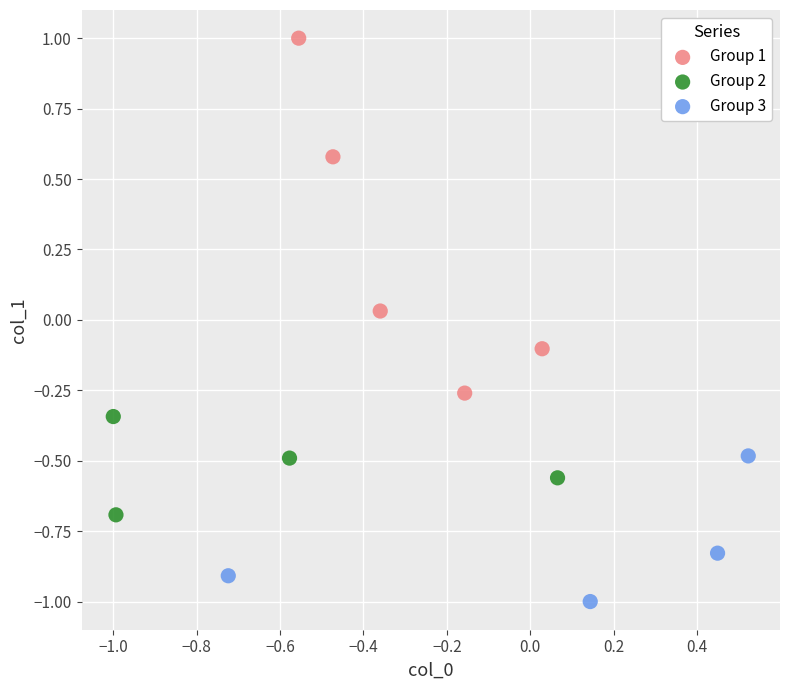

Which series contains the lowest Y value?

Group 3